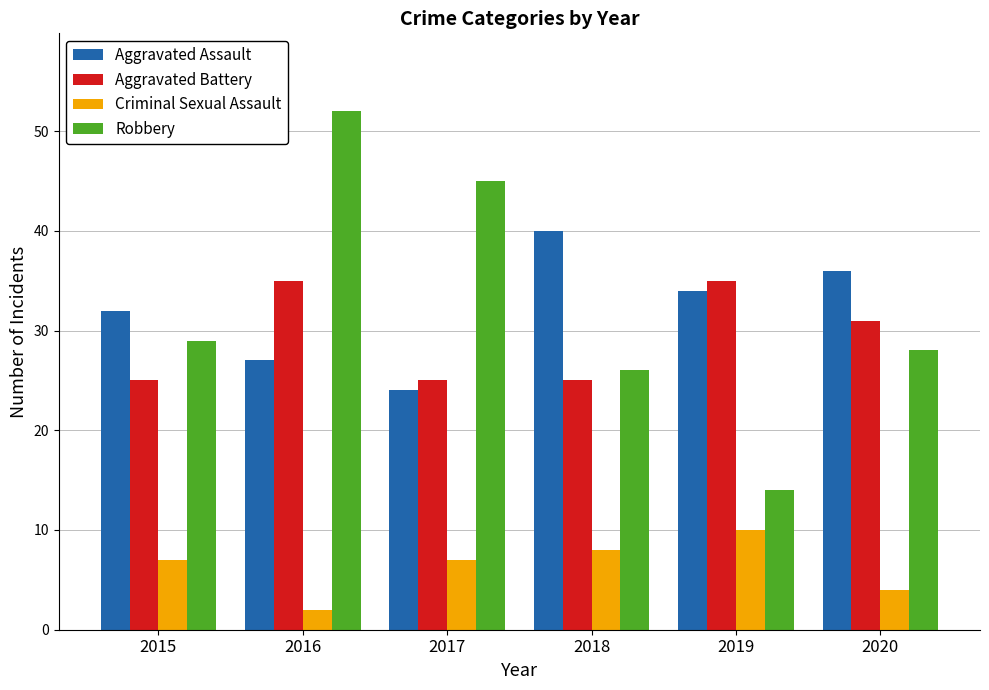

Reading left to right, list all the values displayed in this chart.

Aggravated Assault: 2015=32	2016=27	2017=24	2018=40	2019=34	2020=36
Aggravated Battery: 2015=25	2016=35	2017=25	2018=25	2019=35	2020=31
Criminal Sexual Assault: 2015=7	2016=2	2017=7	2018=8	2019=10	2020=4
Robbery: 2015=29	2016=52	2017=45	2018=26	2019=14	2020=28